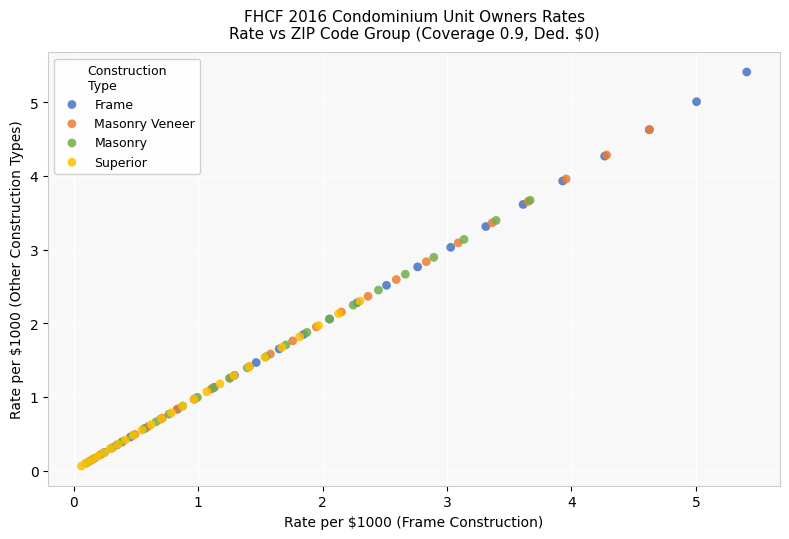

Which series has the largest Y range (max minus min)?

Frame